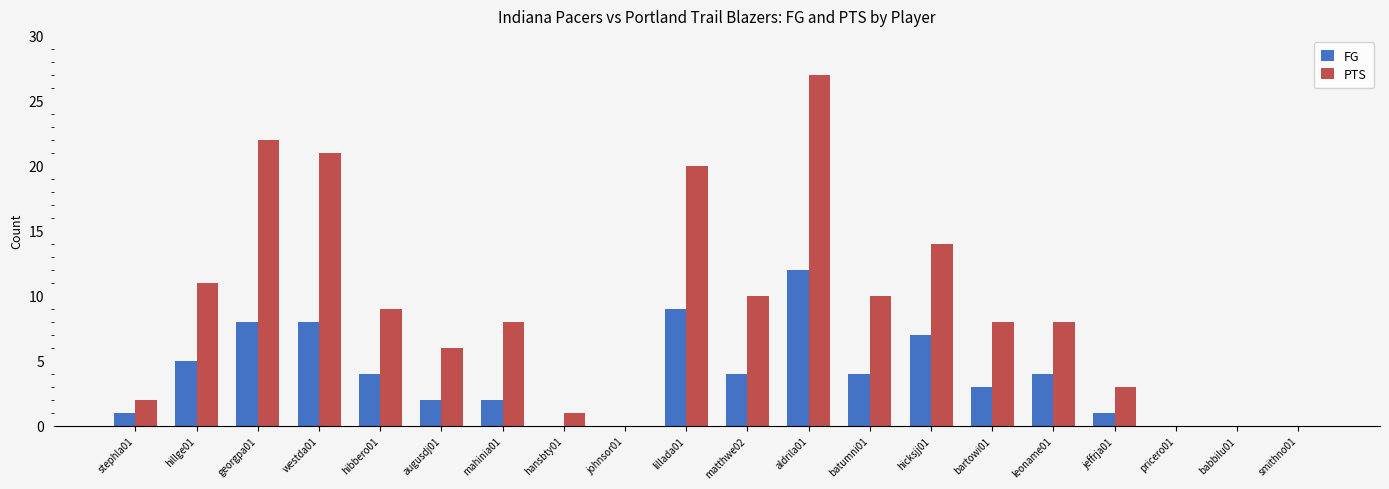

True or false: FG has a value of -5 at hansbty01.

False